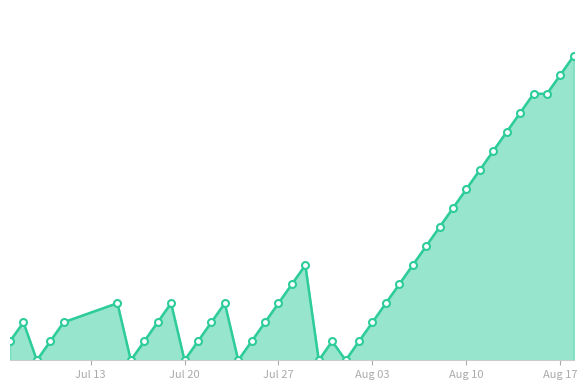

Does the chart have visible grid lines?

No